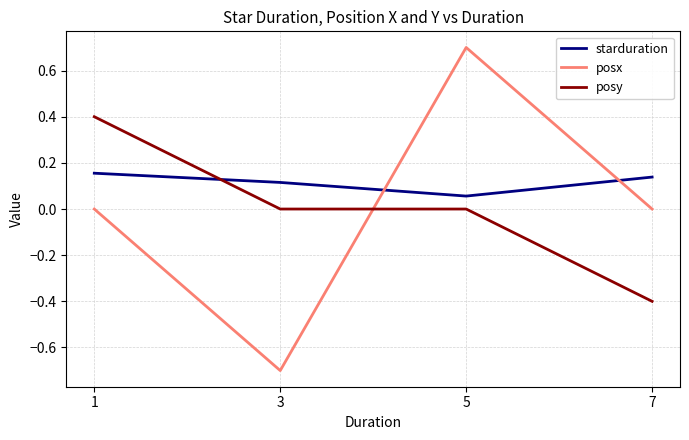

Between 3 and 7, which series saw the biggest shift?

posx